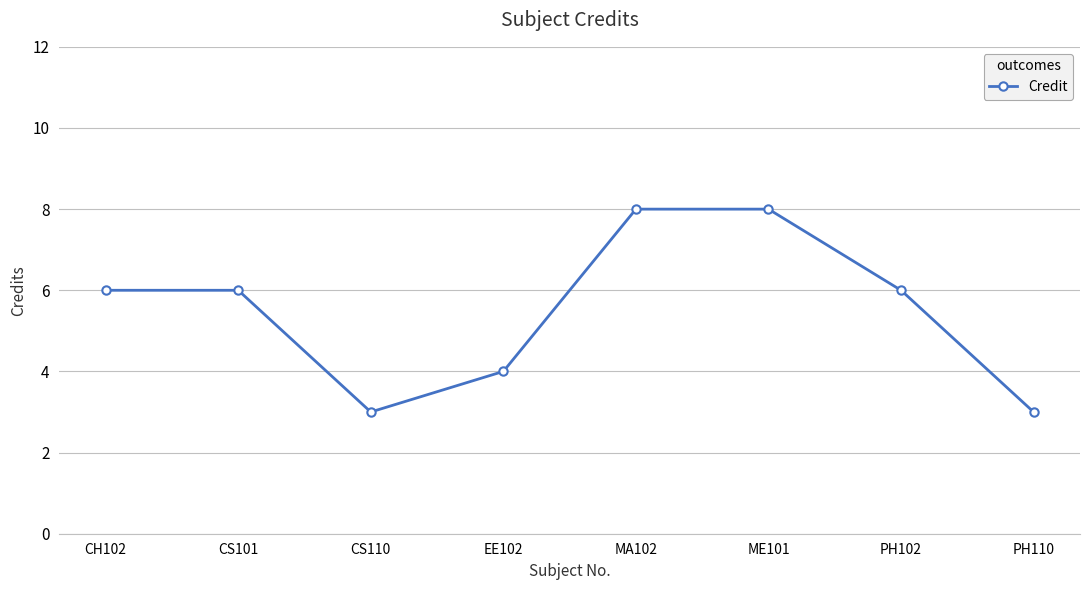

What is the value of the 8th point from the left?

3